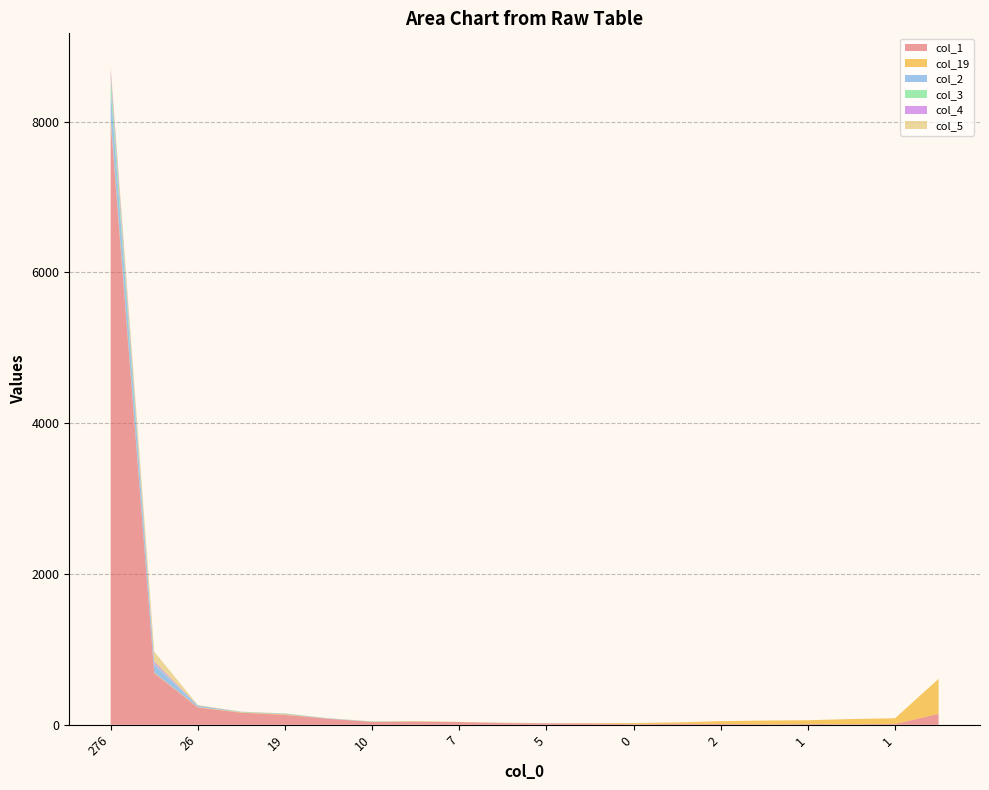

Reading left to right, what are all the values shown in this chart?

col_1: 276=7991	40=684	26=229	12=160	19=131	26=79	10=37	7=42	7=36	6=23	5=19	1=18	0=6	4=13	2=10	5=7	1=9	4=6	1=11	150=145
col_19: 276=46	40=7	26=5	12=5	19=8	26=0	10=2	7=4	7=2	6=3	5=2	1=4	0=16	4=19	2=38	5=49	1=51	4=70	1=75	150=464
col_2: 276=388	40=109	26=18	12=2	19=5	26=4	10=3	7=0	7=0	6=1	5=1	1=0	0=1	4=0	2=0	5=0	1=0	4=0	1=0	150=0
col_3: 276=169	40=10	26=2	12=4	19=4	26=1	10=2	7=2	7=0	6=0	5=0	1=0	0=0	4=0	2=0	5=0	1=0	4=0	1=0	150=0
col_4: 276=94	40=27	26=3	12=2	19=2	26=1	10=0	7=0	7=0	6=0	5=0	1=0	0=0	4=0	2=0	5=0	1=0	4=0	1=0	150=0
col_5: 276=46	40=133	26=5	12=1	19=1	26=2	10=2	7=2	7=0	6=0	5=0	1=0	0=0	4=0	2=0	5=0	1=0	4=0	1=0	150=0